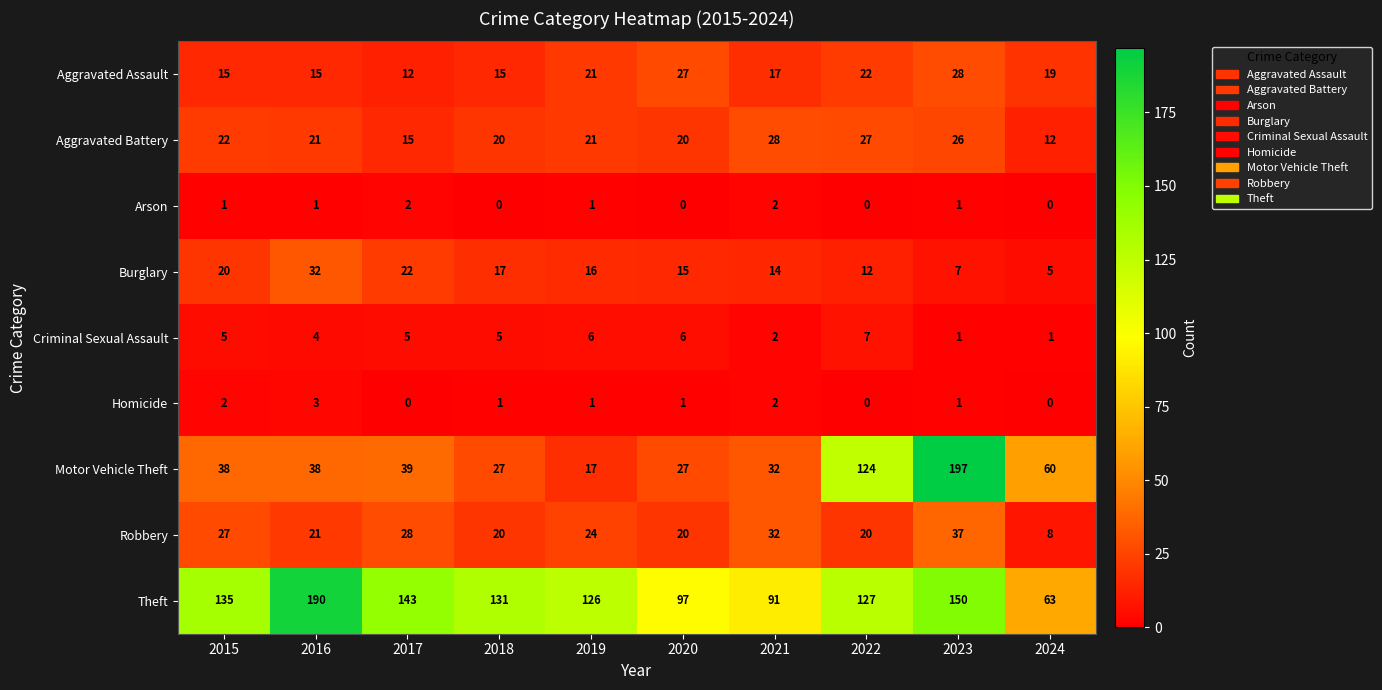

What is the approximate value of Aggravated Battery at 2020?

20